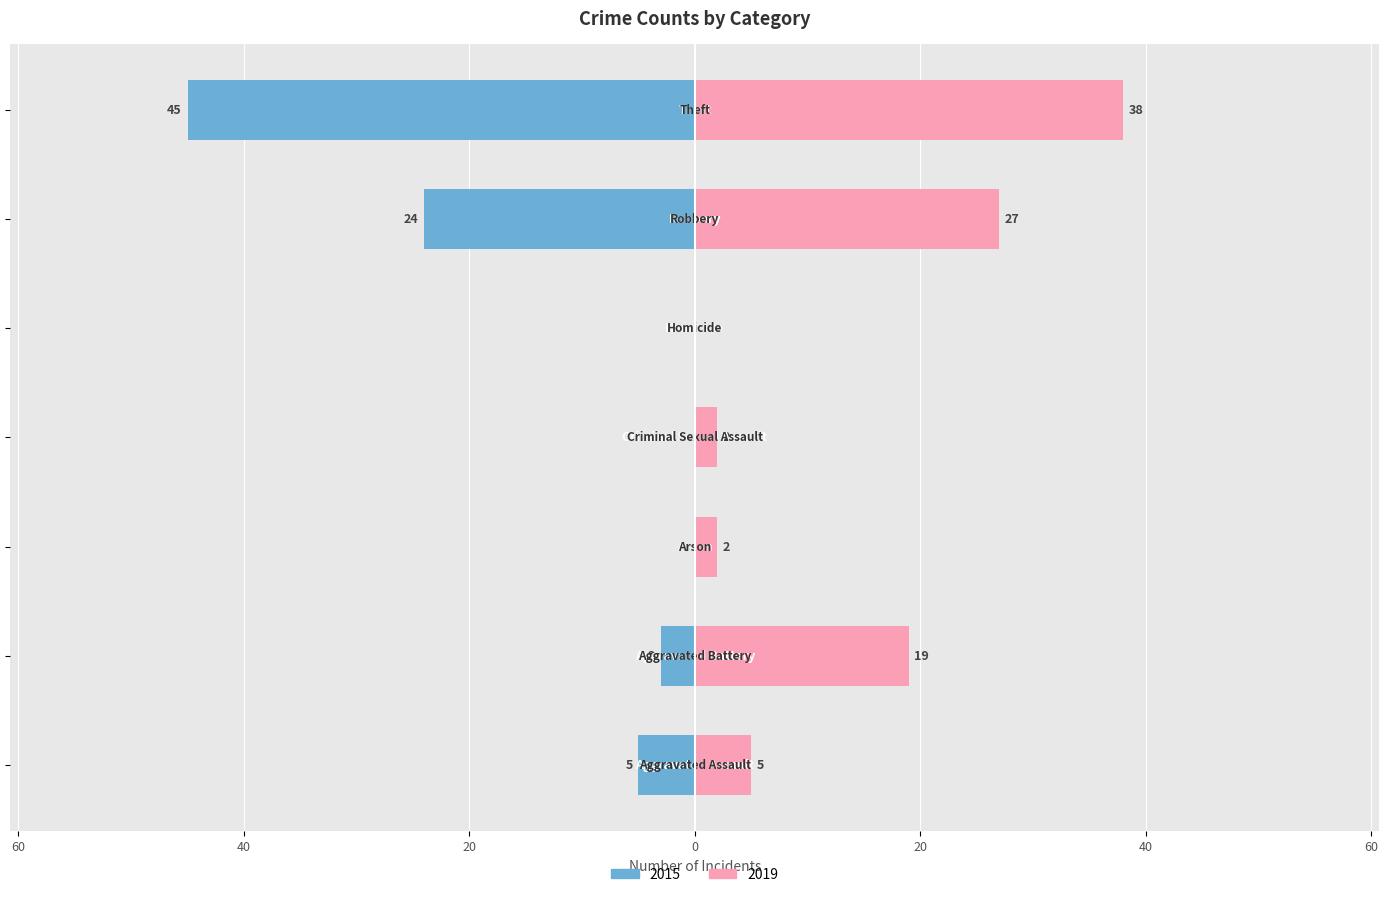

The value of 2019 at Robbery is 27. True or false?

True